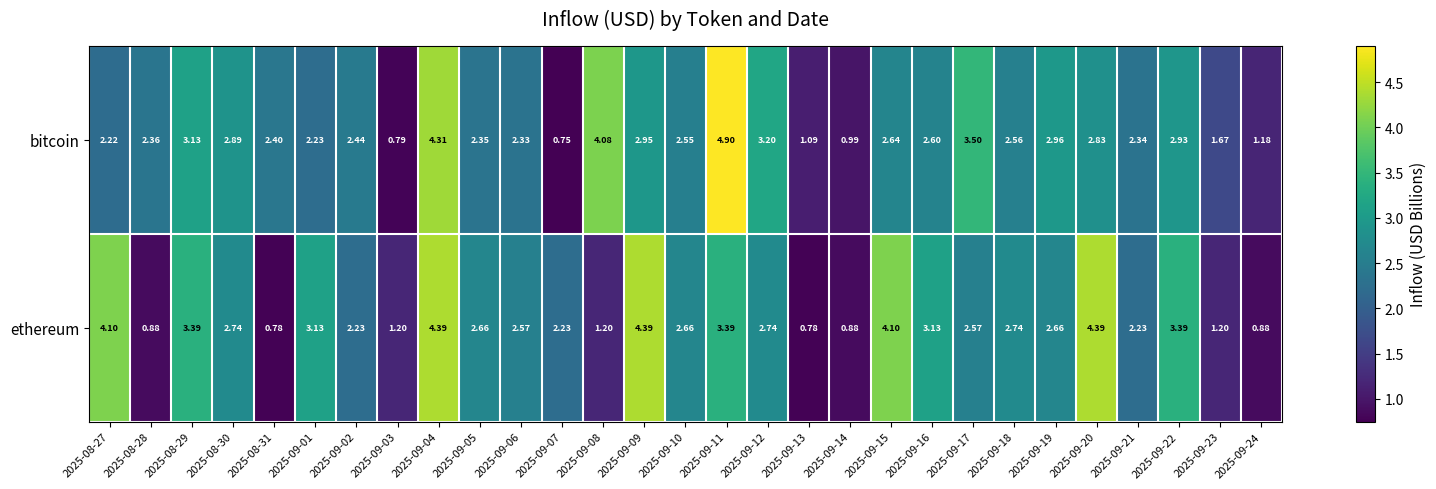

Which series has the widest spread of values?

bitcoin